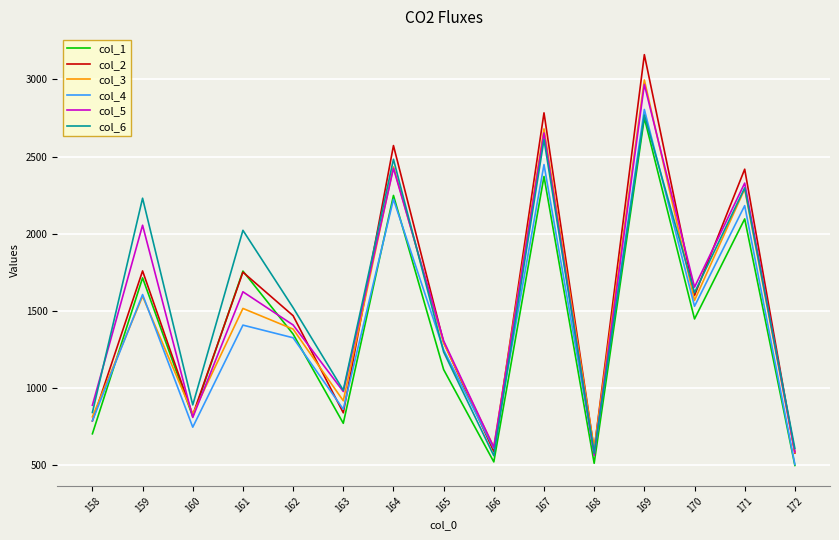

Is the value of col_6 at 168 greater than the value of col_2 at 170?

No